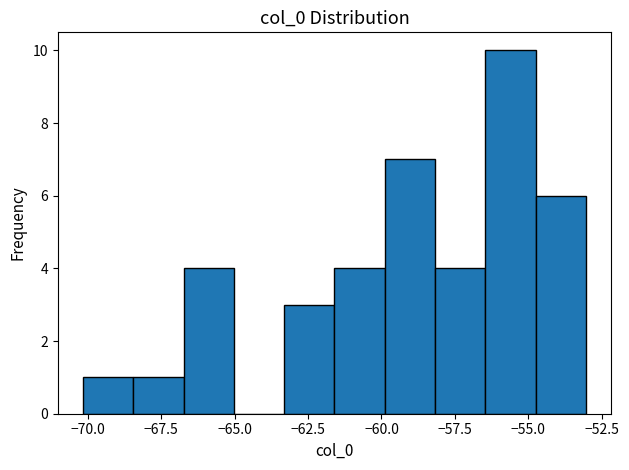

Read against the x-axis, roughly where is the centre of the tallest bar?

-55.5